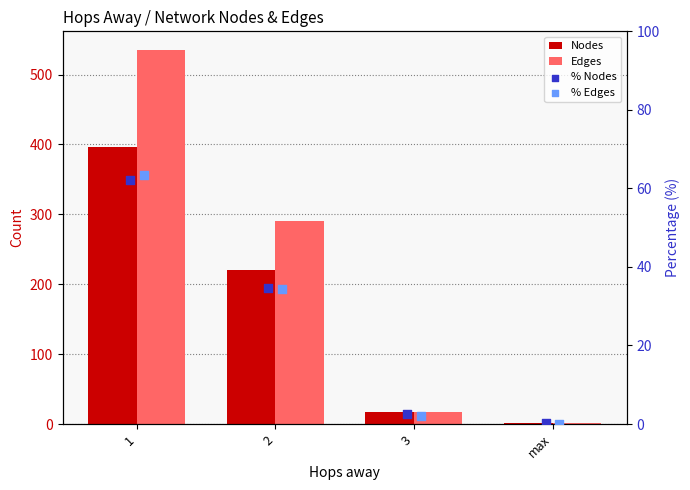

Which series reaches the minimum Y coordinate?

% Edges